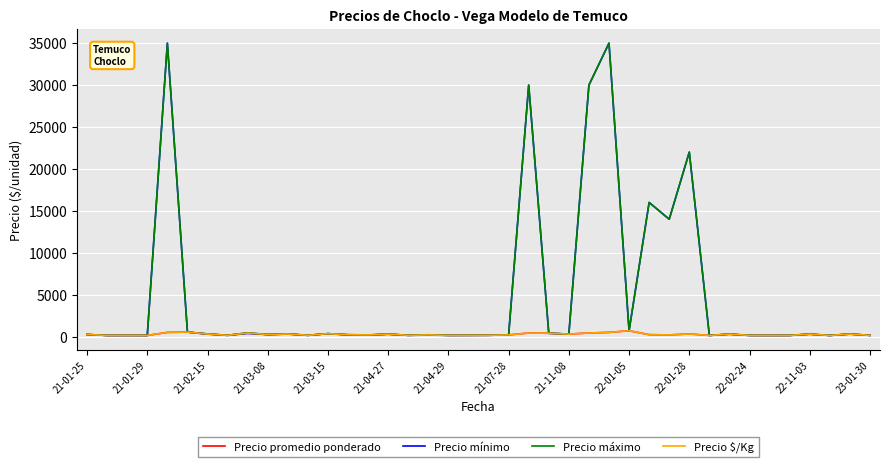

Reading right to left, extract all data points from this chart.

Precio promedio ponderado: 150	300	140	293	144	140	147	292	140	314	200	229	700	500	429	300	400	429	200	160	154	150	202	155	294	193	220	350	155	309	245	427	155	308	540	500	140	146	140	250
Precio mínimo: 150	300	140	280	140	140	140	280	140	22000	14000	16000	700	35000	30000	300	400	30000	200	160	150	150	180	150	280	180	200	350	150	300	240	380	150	300	540	35000	140	140	140	250
Precio máximo: 150	300	140	300	150	140	150	300	140	22000	14000	16000	700	35000	30000	300	400	30000	200	160	160	150	220	160	300	200	230	350	160	320	250	450	160	320	540	35000	140	150	140	250
Precio $/Kg: 150	300	140	293	144	140	147	292	140	314	200	229	700	500	429	300	400	429	200	160	154	150	202	155	294	193	220	350	155	309	245	427	155	308	540	500	140	146	140	250